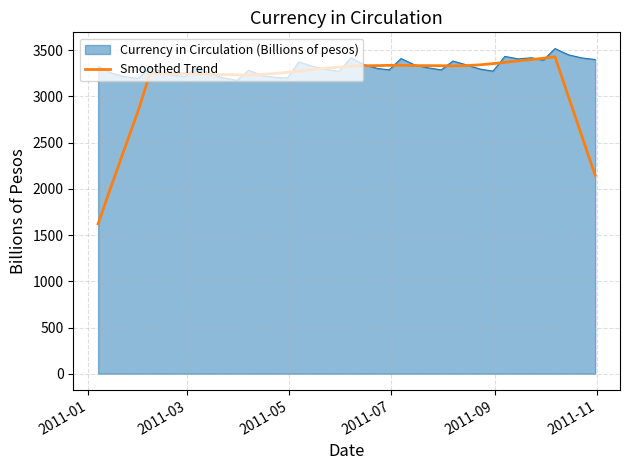

Which series has the largest range (max minus min)?

Smoothed Trend